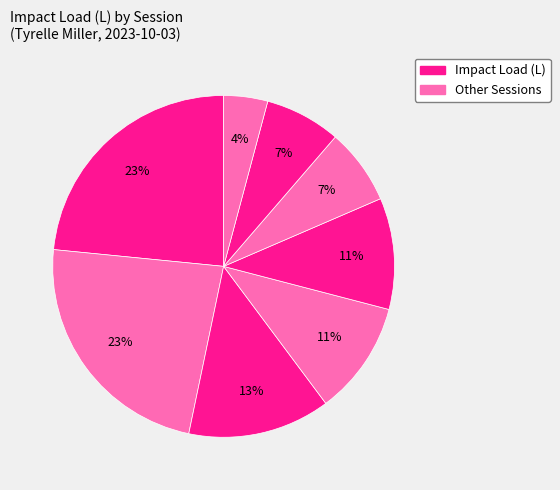

Count the number of slices in the pie.

8